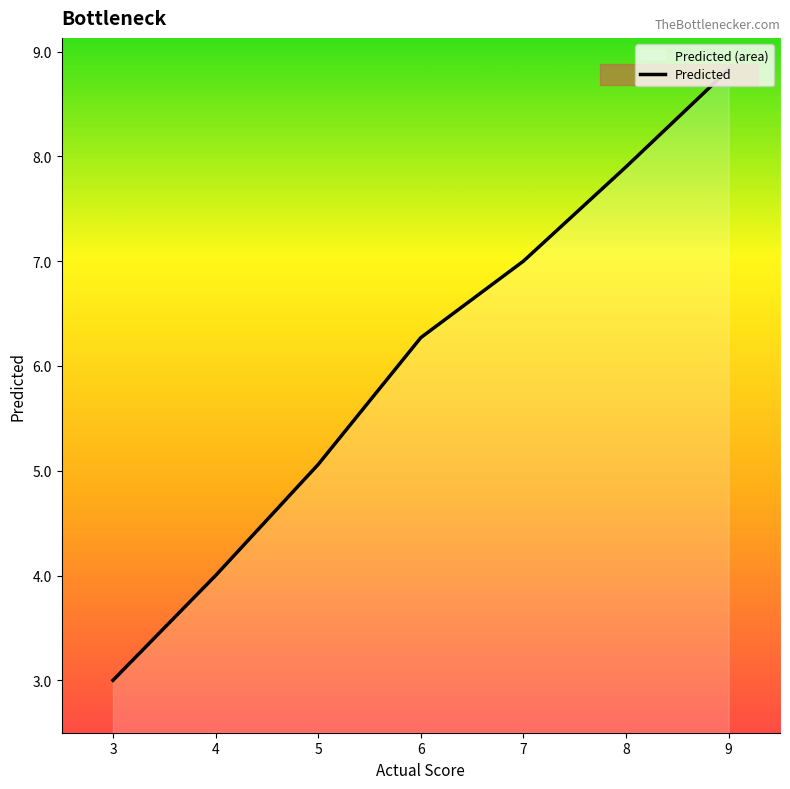

Where is the data nearest to the value 5?

5